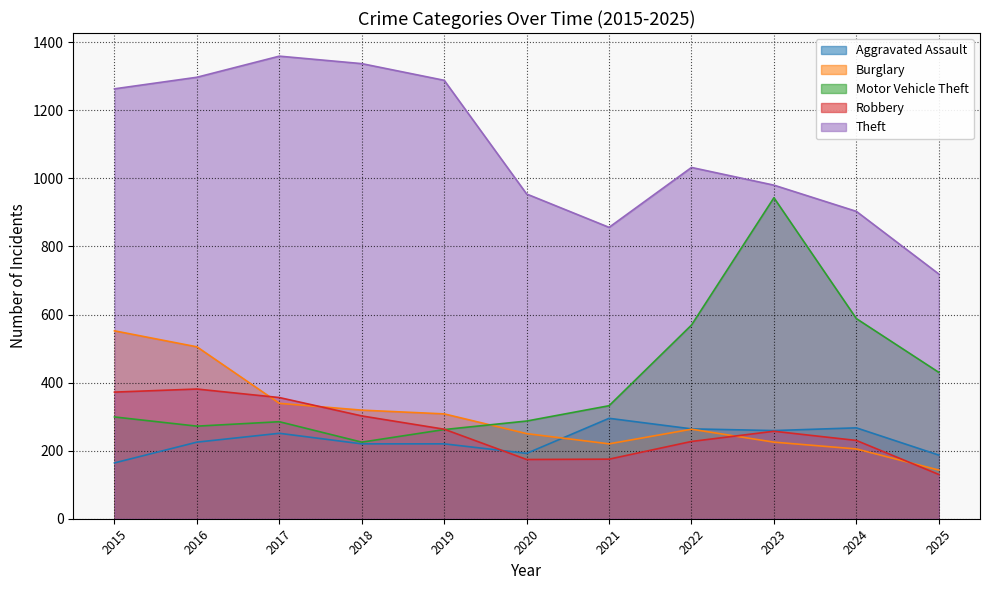

What is the difference between the maximum and minimum values in the Robbery series?

251